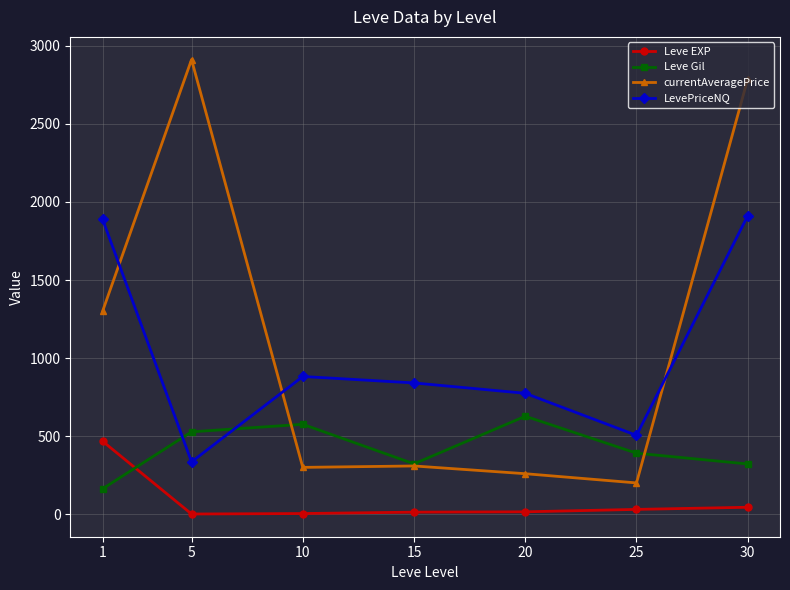

Which category has the lowest value in the LevePriceNQ series?

5